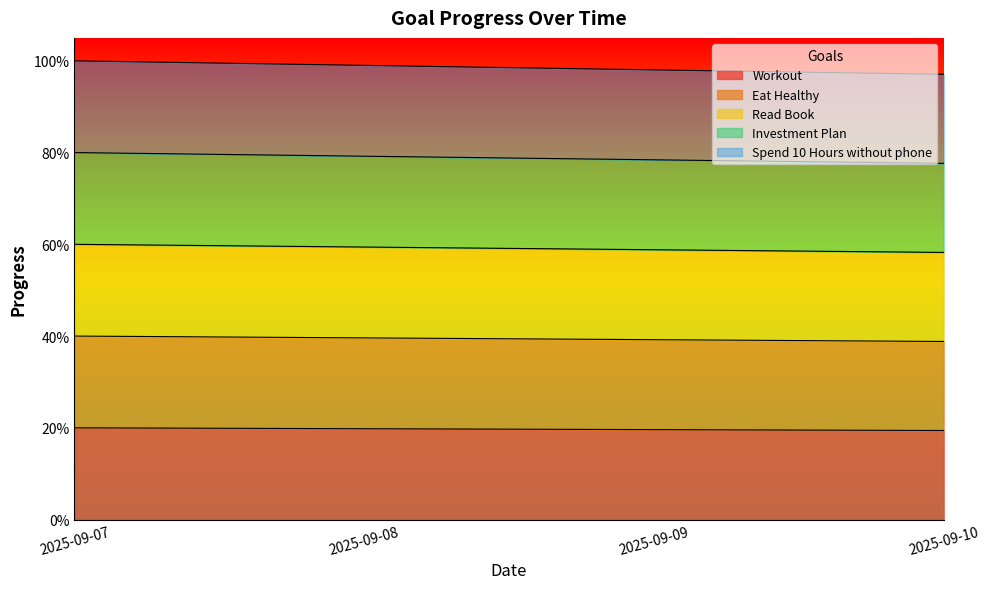

Does the chart display data point markers on the line(s)?

No